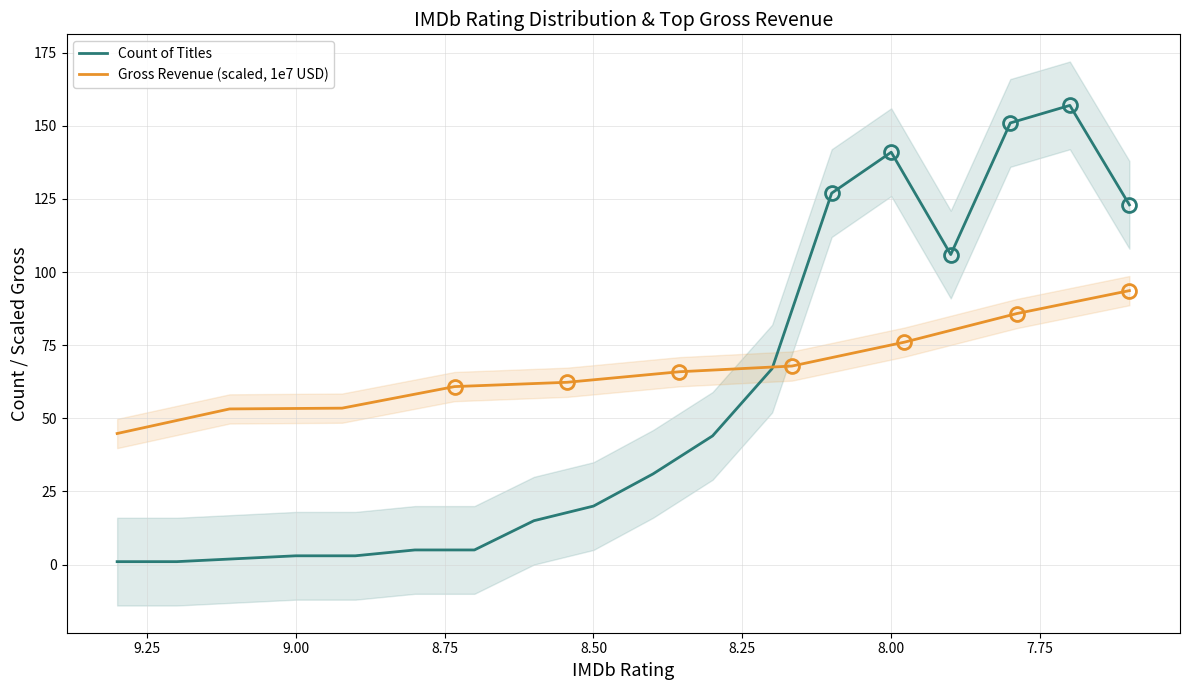

Where does the data first go above 31?

8.3